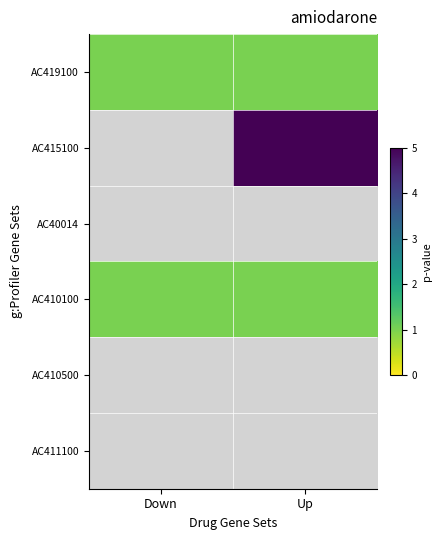

At how many categories does at least one series exceed 1?

1